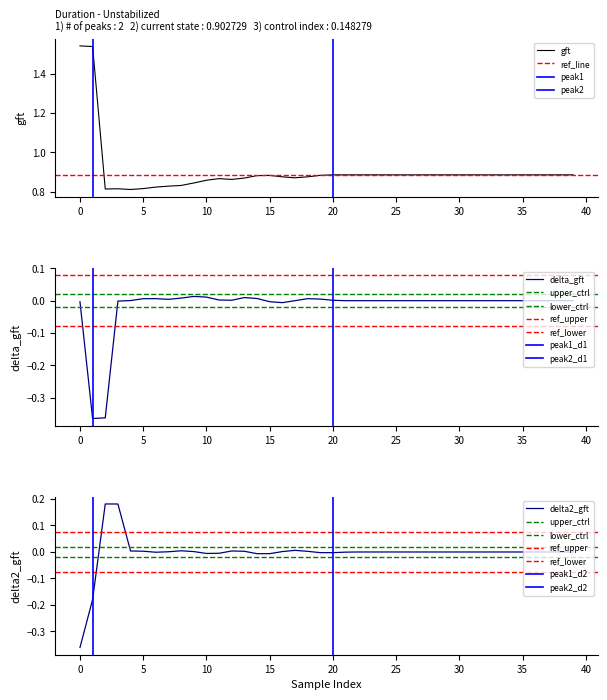

What is the average value of the right series?

0.2